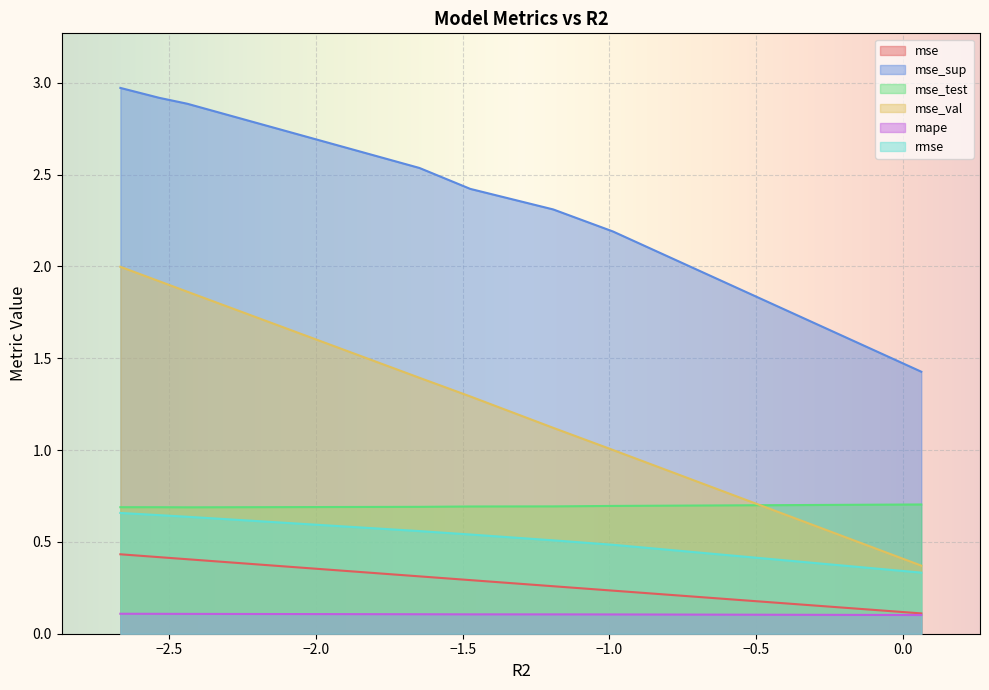

What is the minimum value shown in the chart?

0.1